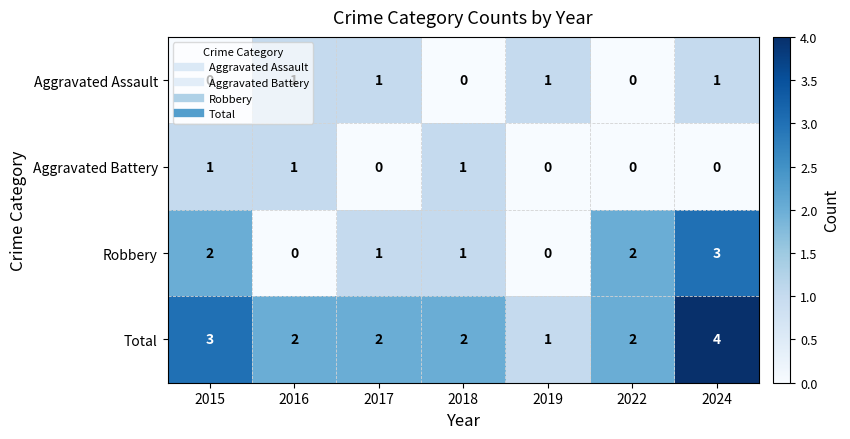

The Robbery series shows 1 at 2018. True or false?

True